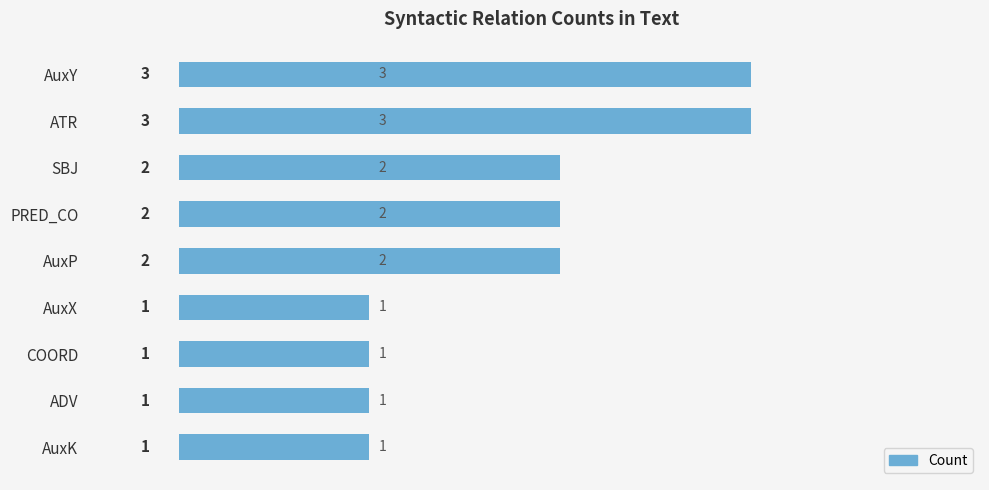

How many distinct data groups are displayed?

1